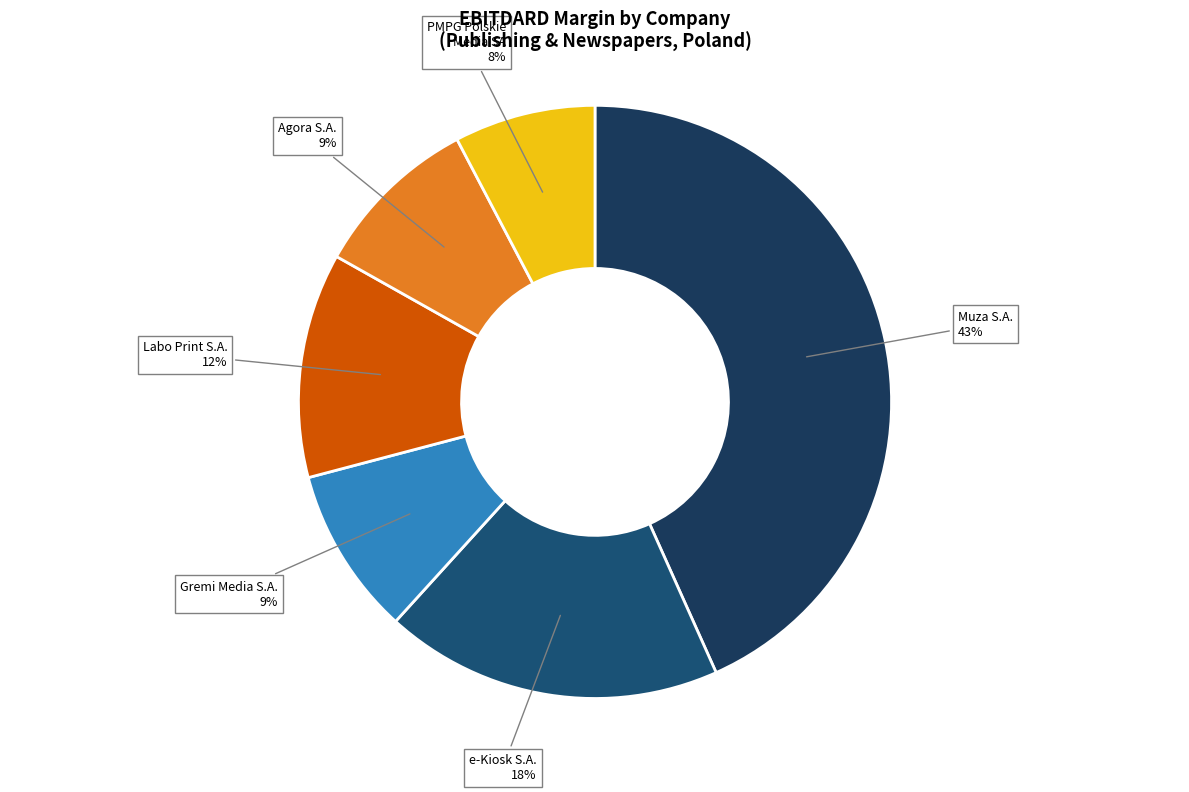

Rank the categories by value from lowest to highest.

PMPG Polskie Media SA (WSE:PGM), Agora S.A. (WSE:AGO), Gremi Media S.A. (WSE:GME), Labo Print S.A. (WSE:LAB), e-Kiosk S.A. (WSE:EKS), Muza S.A. (WSE:MZA)